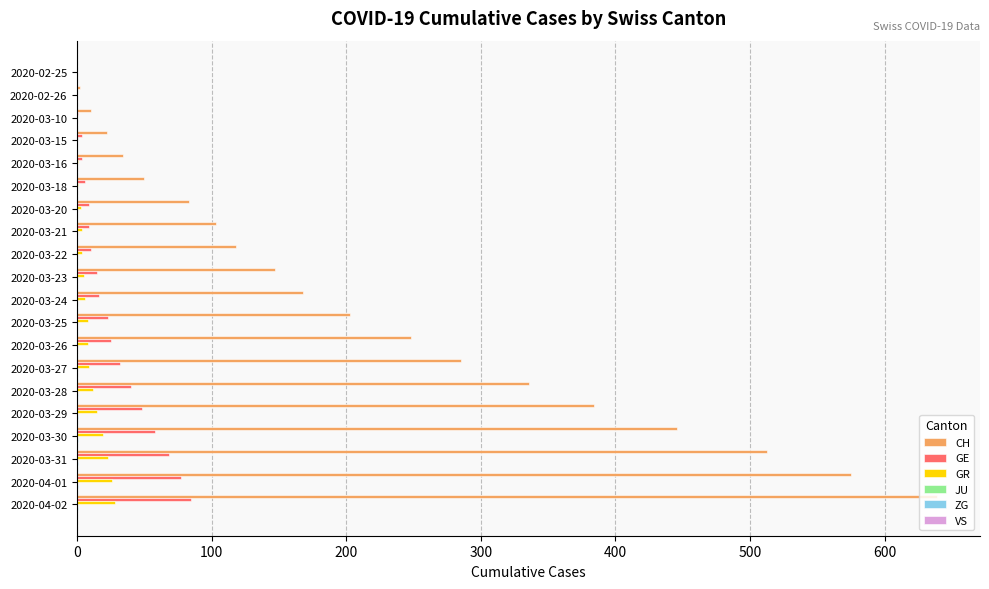

At which category is the sum across all series the highest?

2020-04-02